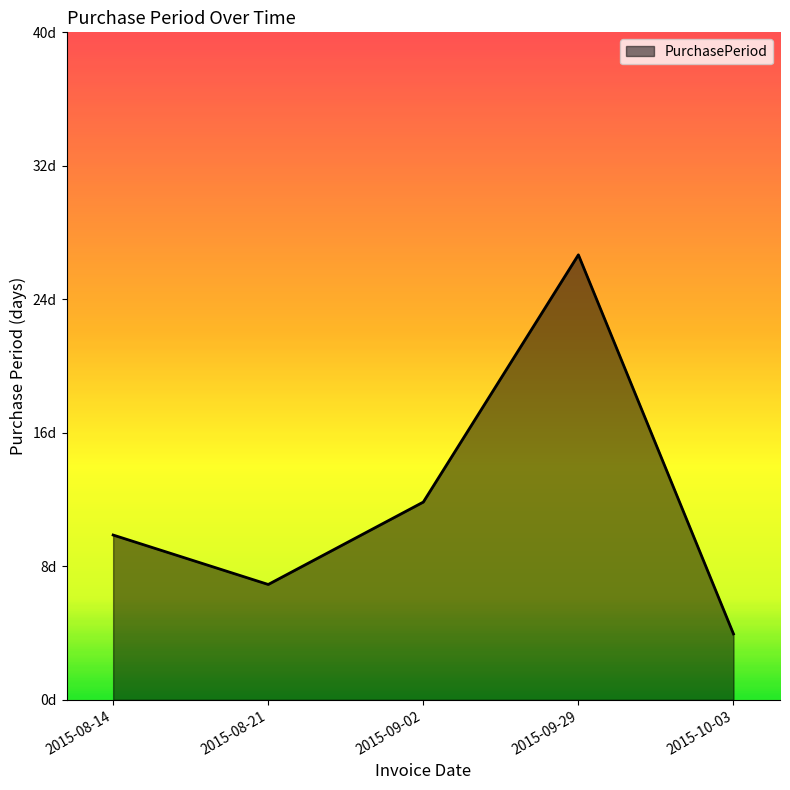

What is the label of the 2nd point from the left?

2015-08-21